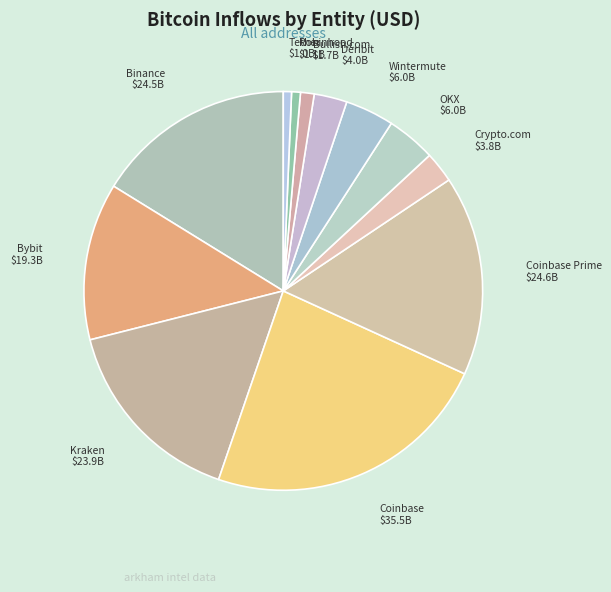

What is the ratio of the value at Binance to the value at Wintermute?

4.1